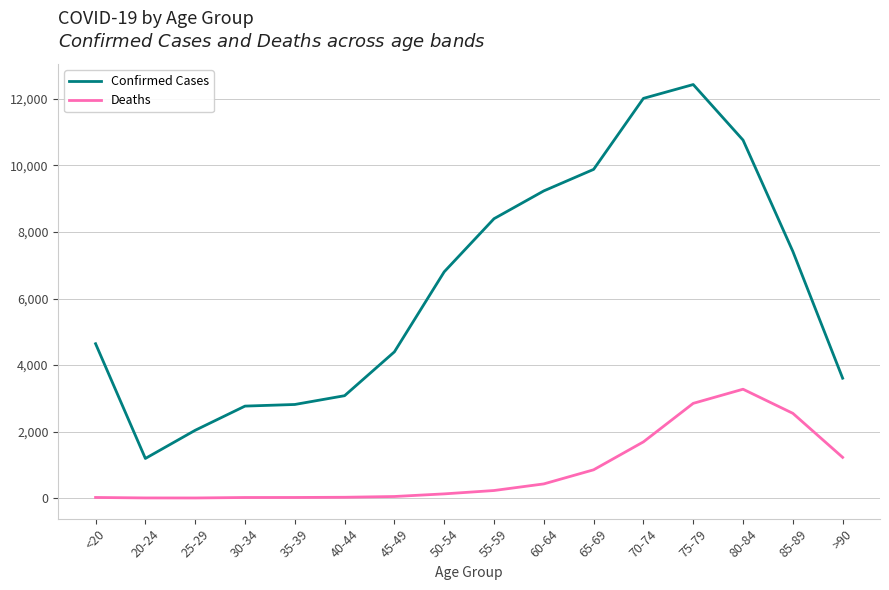

What is the smallest value displayed?

3